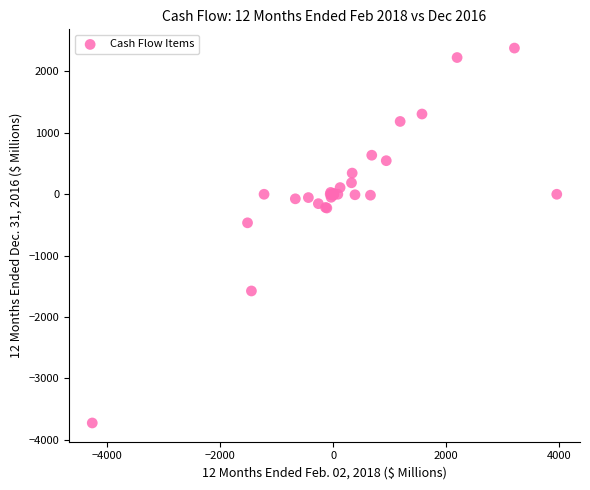

What Y value in the scatter plot is closest to -672?

-465